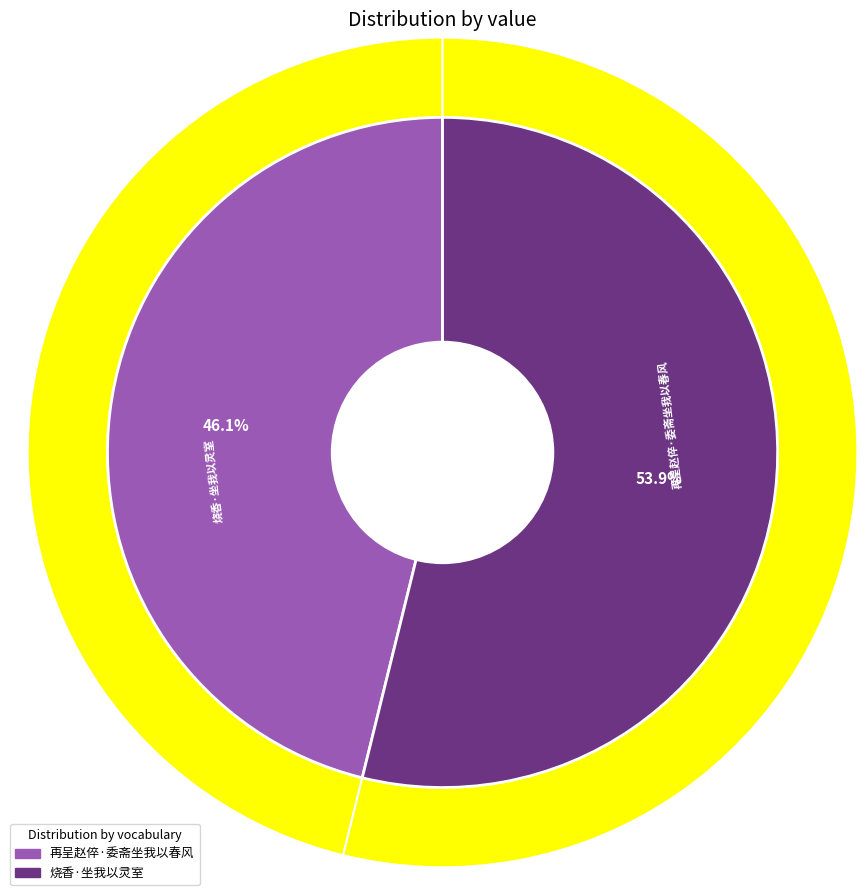

Which category has the biggest portion of the pie?

烧香·坐我以灵室